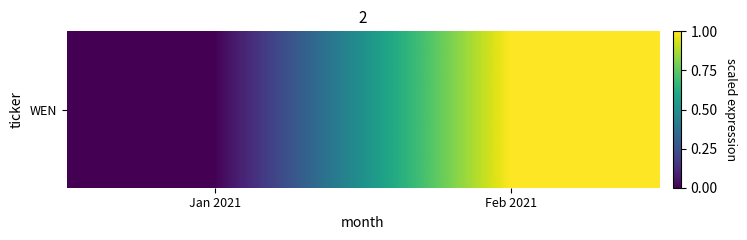

What is the change in value from Jan 2021 to Feb 2021?

+1